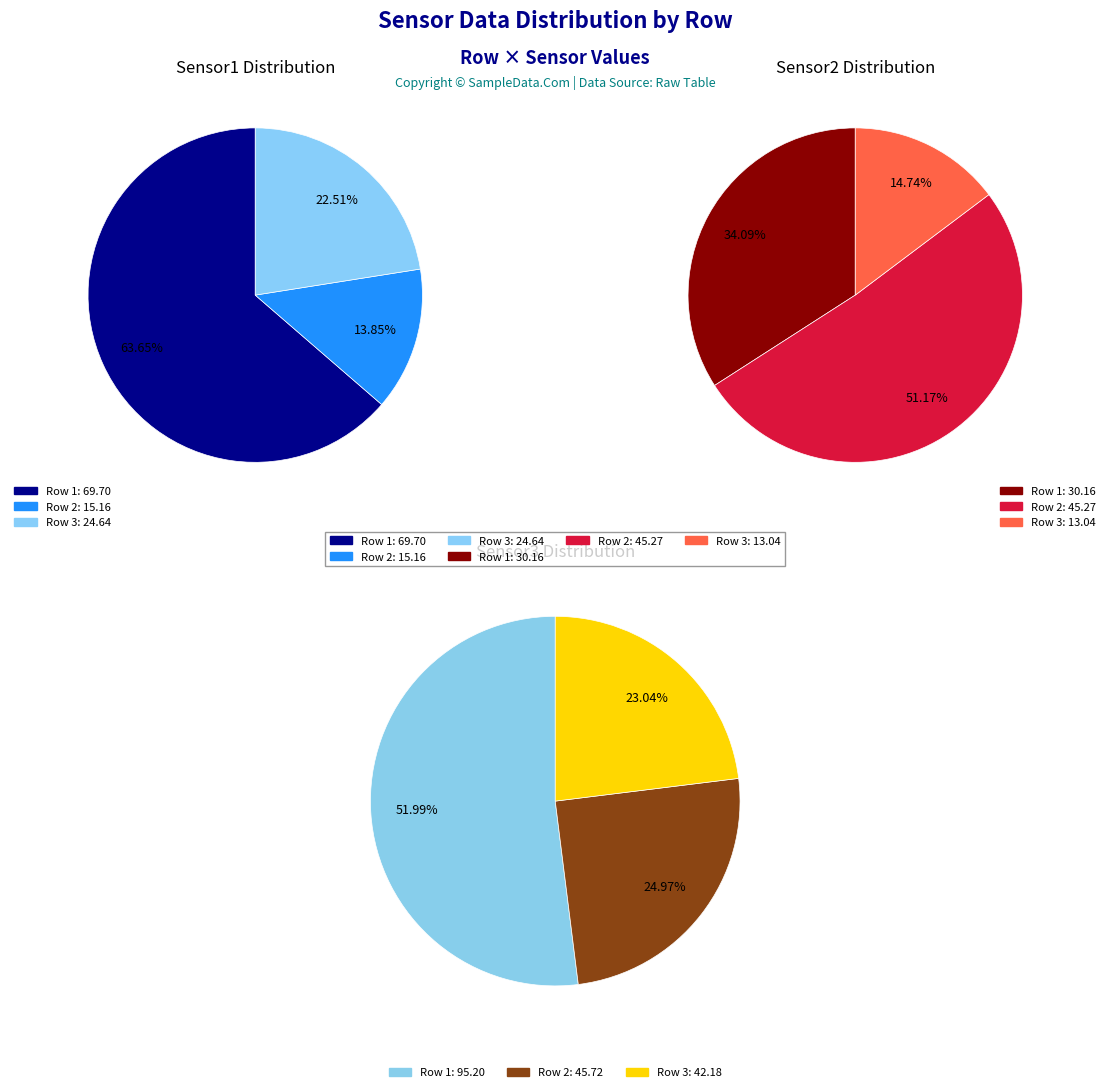

To the nearest percent, what percentage of the pie is Row 2?

14%